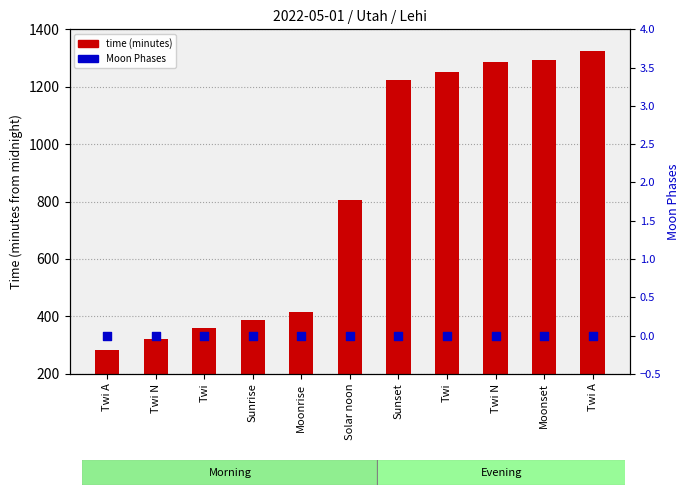

At how many categories does at least one series exceed 212?

11